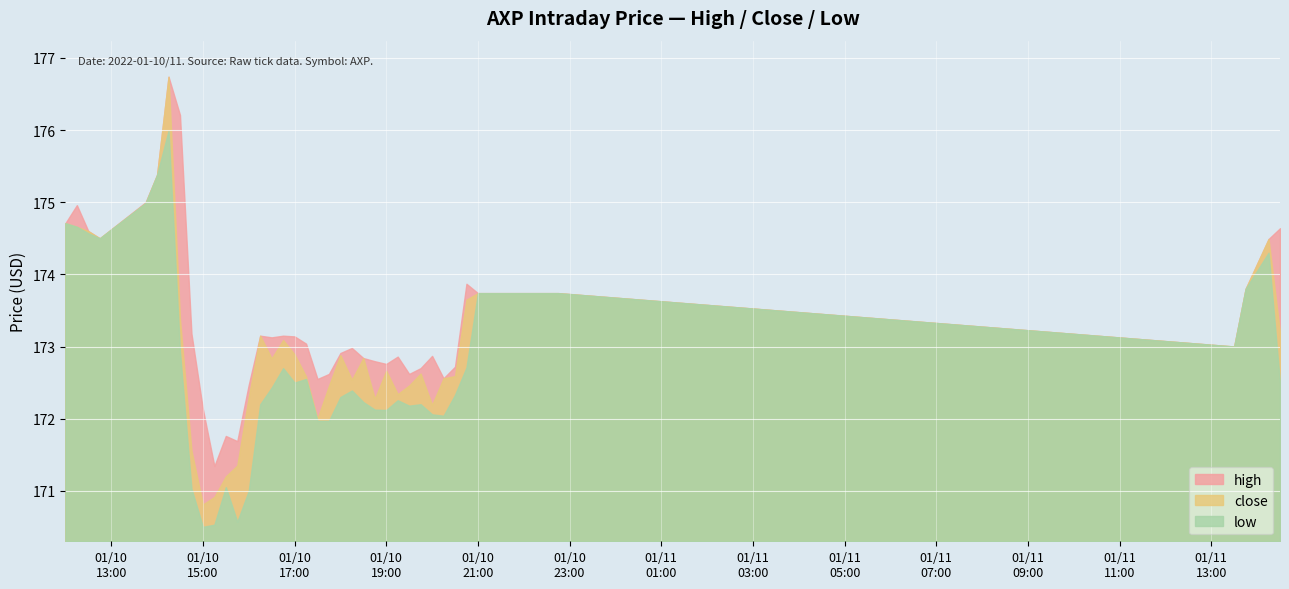

The value of low at 2022-01-10 18:00 is 262.3. True or false?

False